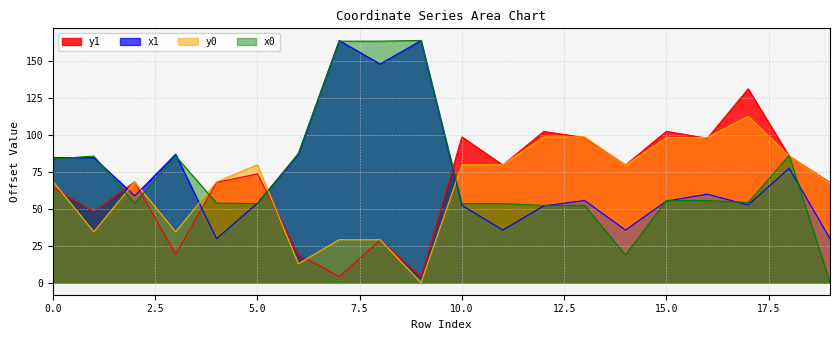

How many data points in x0 are above 55?

10